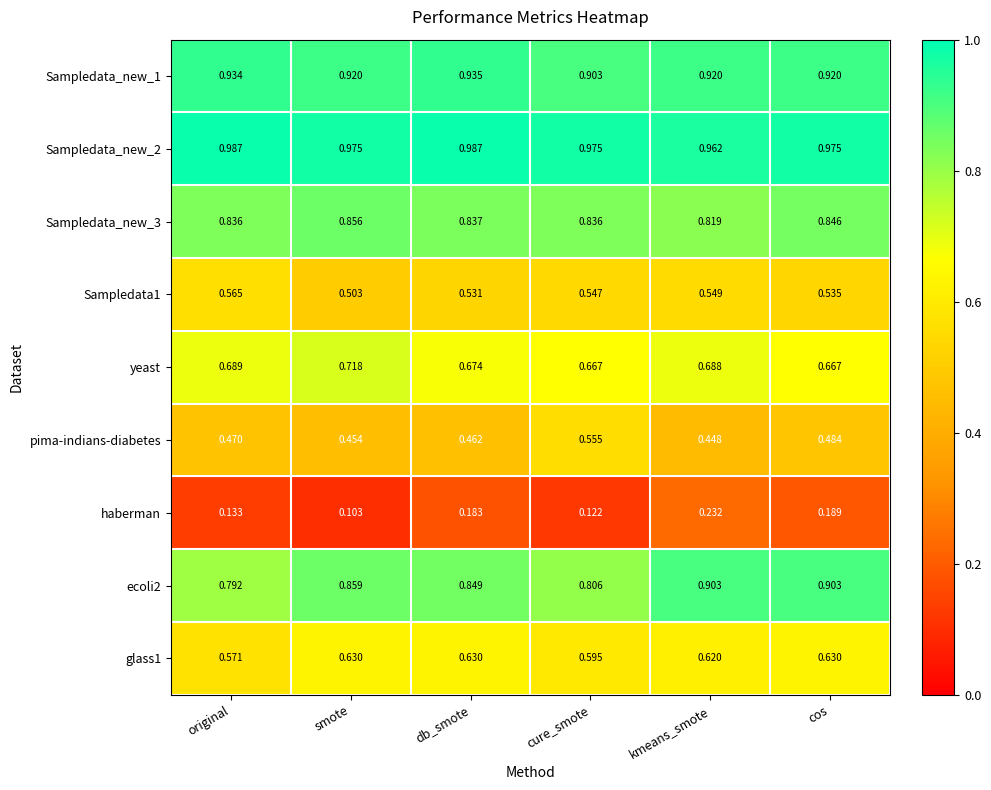

Where is Sampledata1 nearest to the value 0?

smote